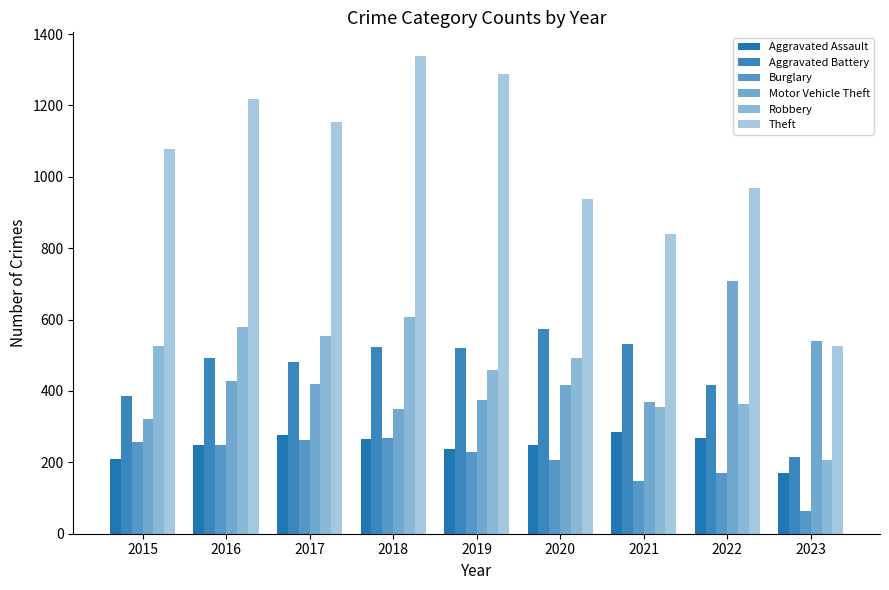

Is it true that Burglary equals 257 at 2021?

False